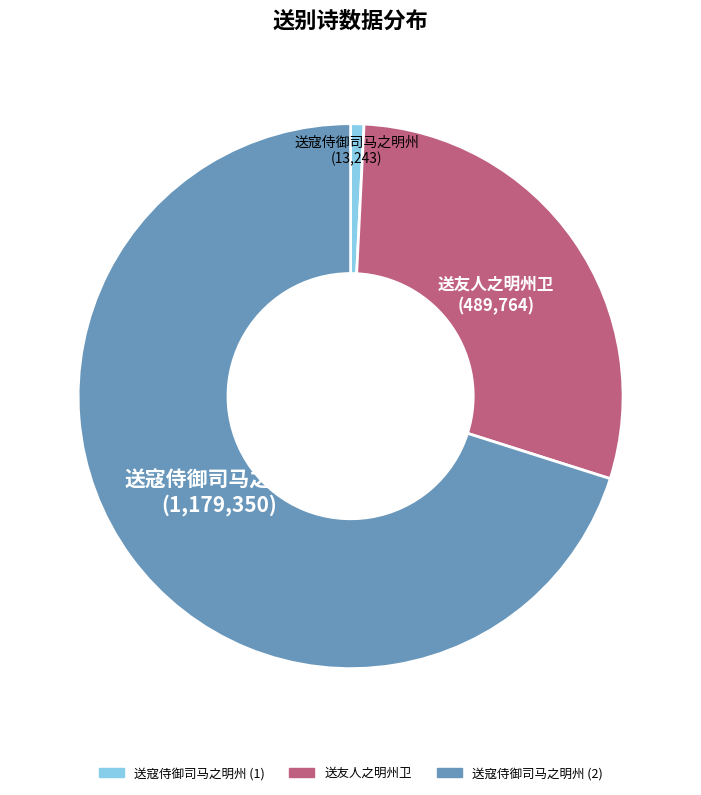

The 送寇侍御司马之明州 (2) slice represents 56% of the pie. True or false?

False